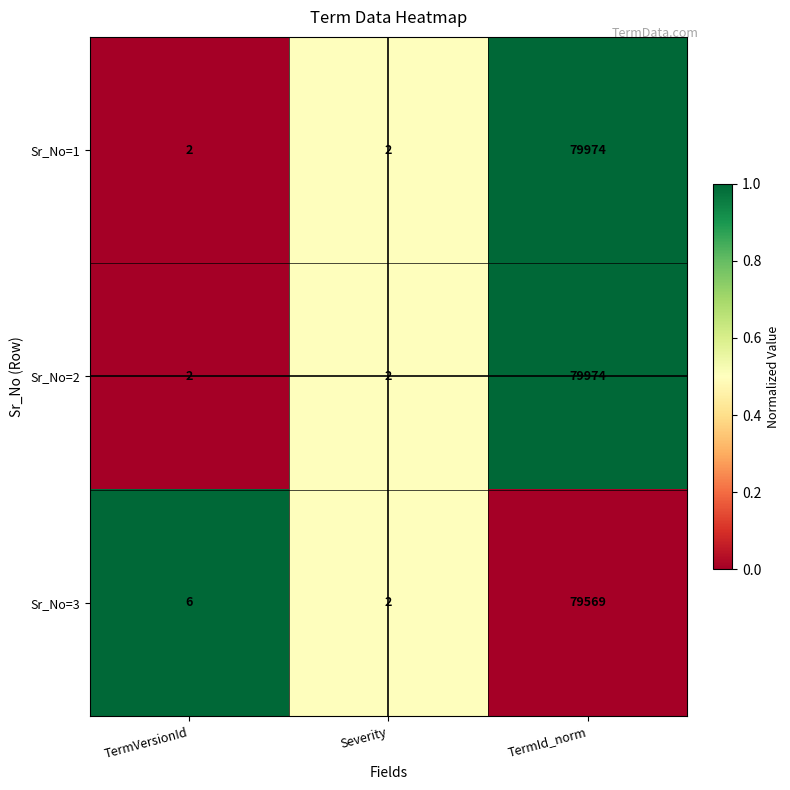

What is the sum of all Sr_No=2 values?

79978